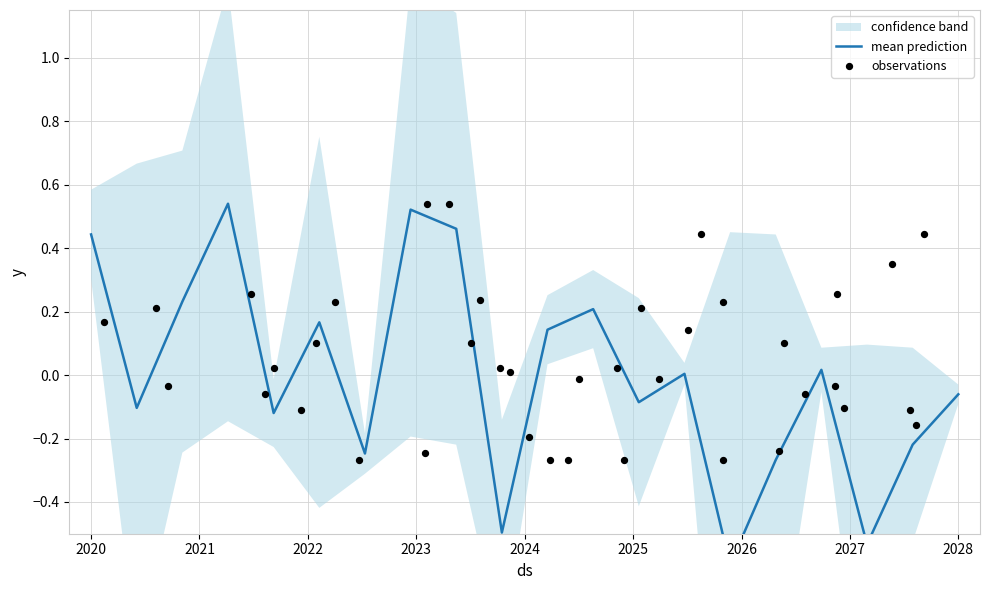

What is the change in value from 2026 to 19?

+0.2